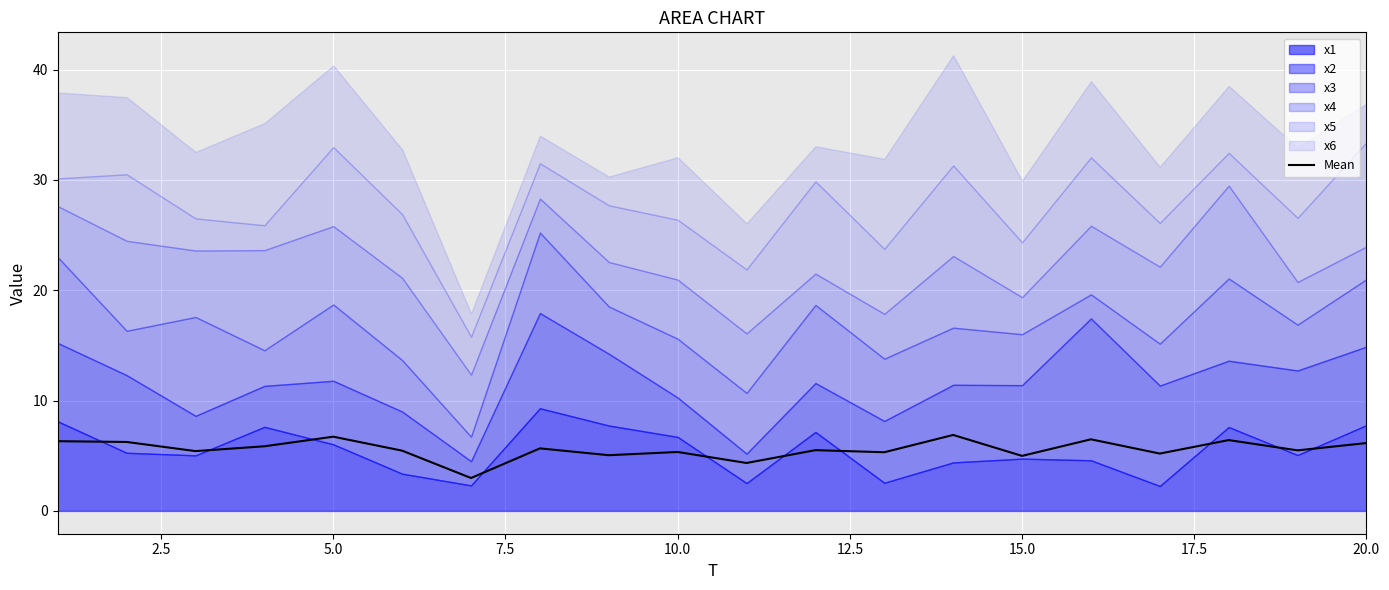

What is the maximum value for Mean?

6.9